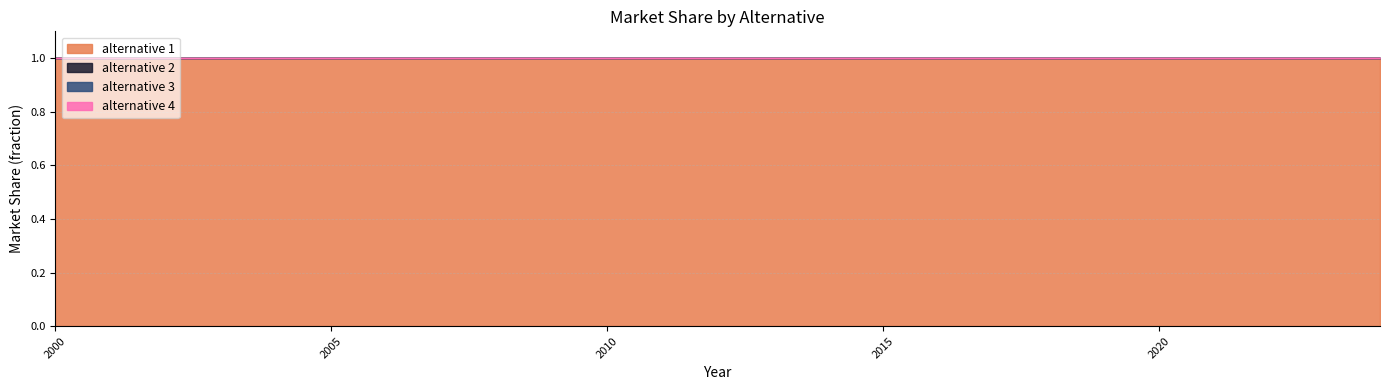

What is the difference between the highest and lowest values at 2000?

1